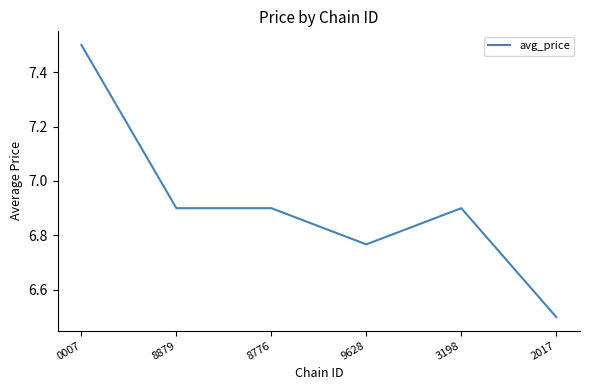

What is the greatest value displayed?

7.5